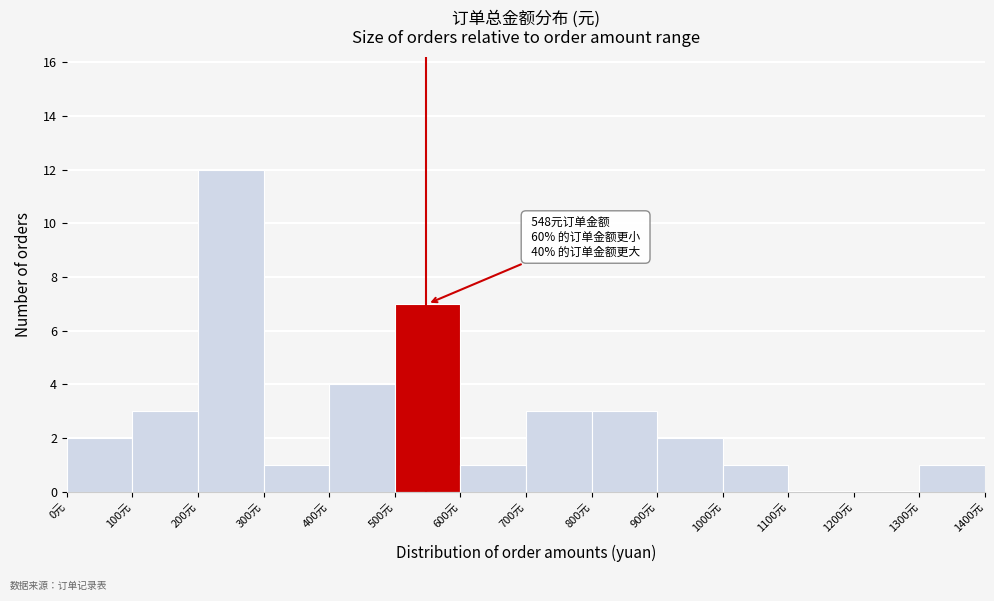

Over which range of the x-axis is the bar tallest?

200 to 300